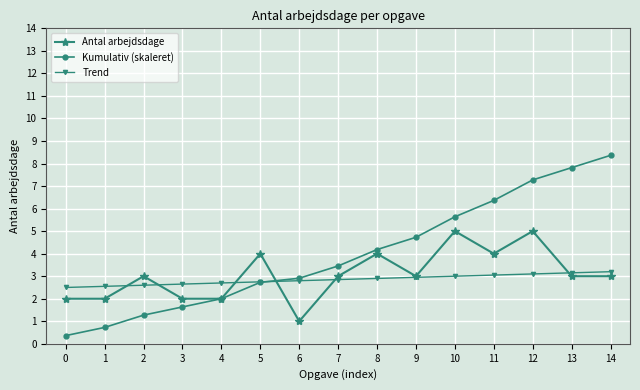

What is the average value of the Antal arbejdsdage series?

3.1